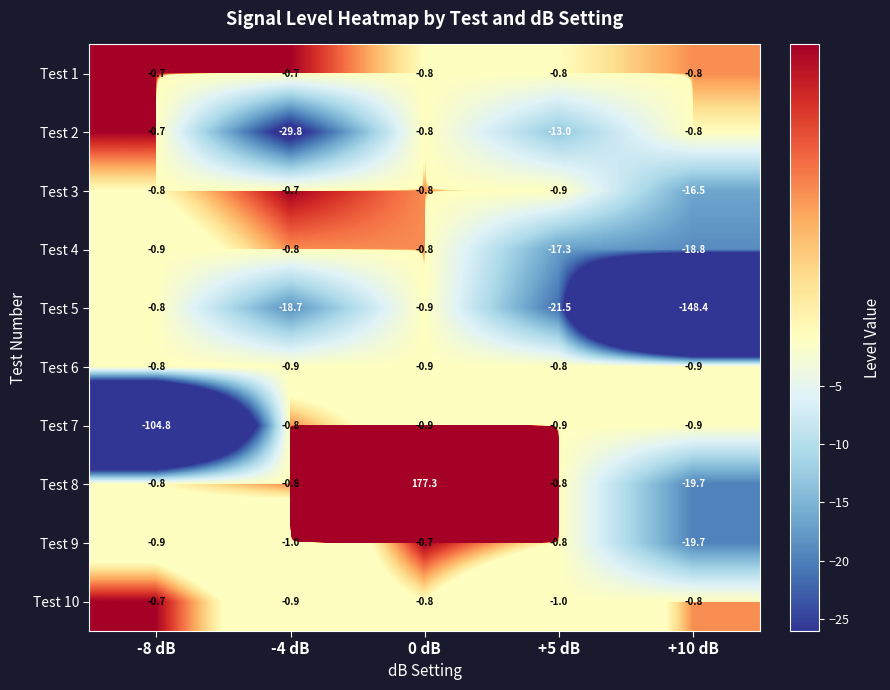

What is the difference between the highest and lowest values at +5 dB?

20.7